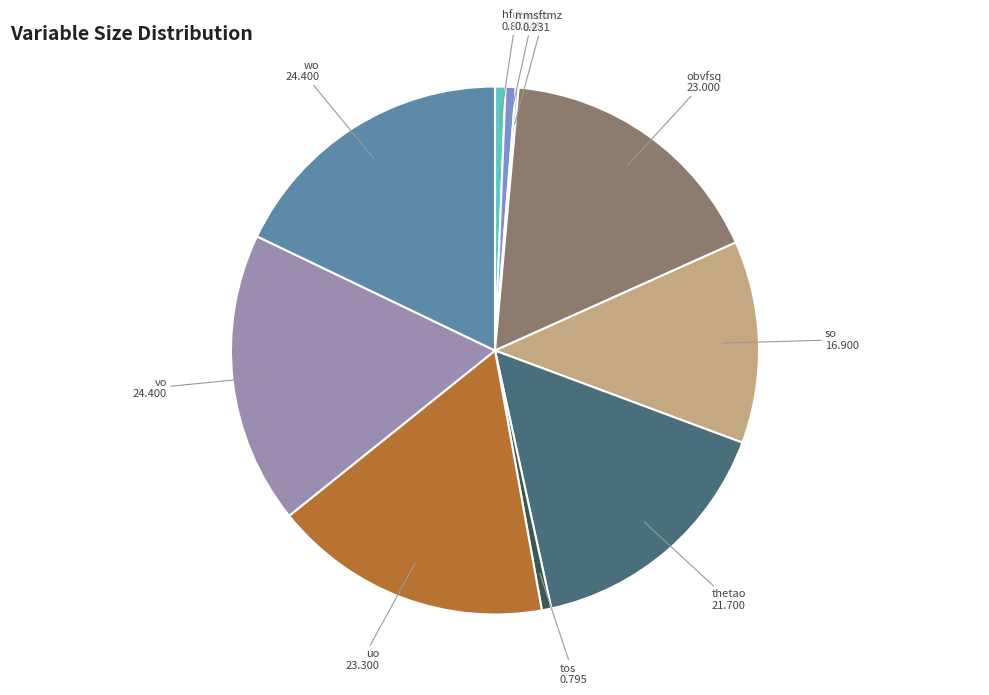

True or false: vo accounts for 18% of the total.

True